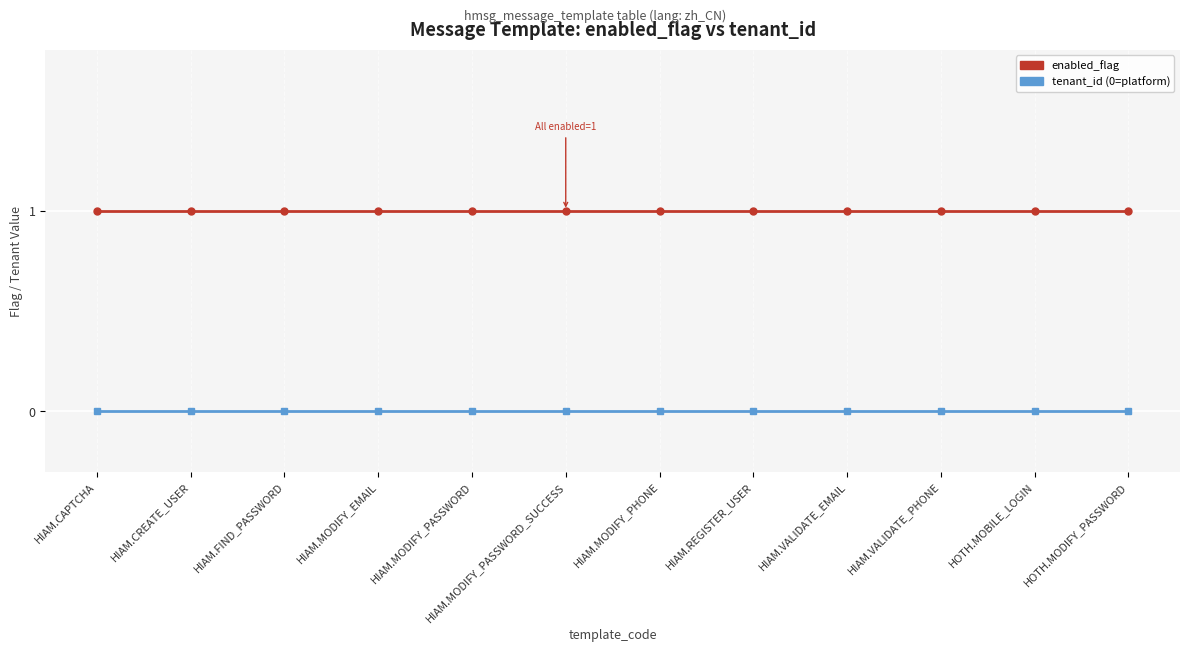

Which series has the largest total across all categories?

enabled_flag